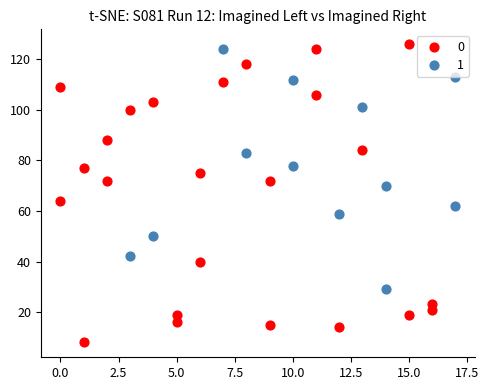

What are all the series names shown in the legend?

0, 1